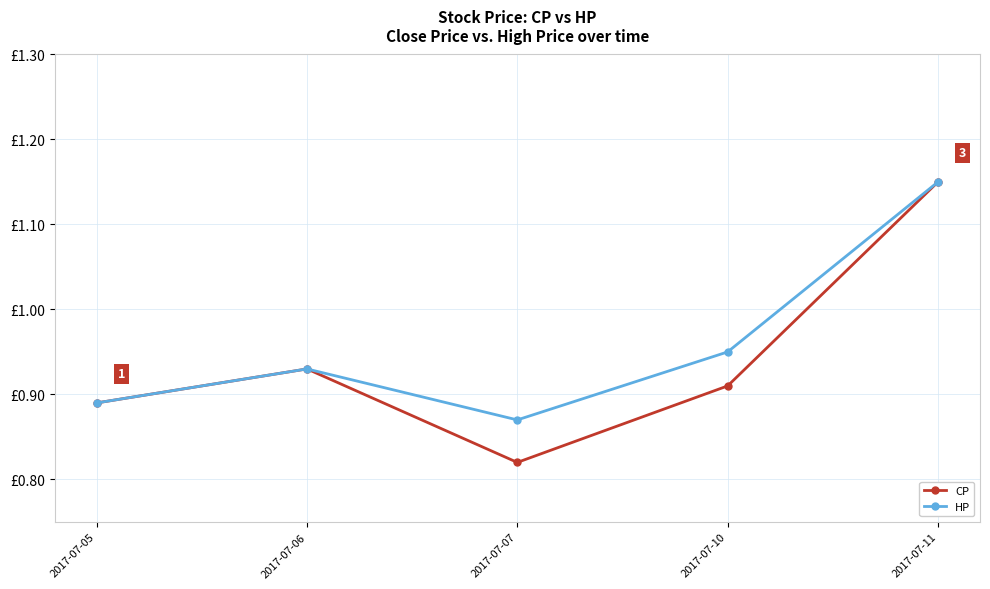

What are all the series names shown in the legend?

CP, HP